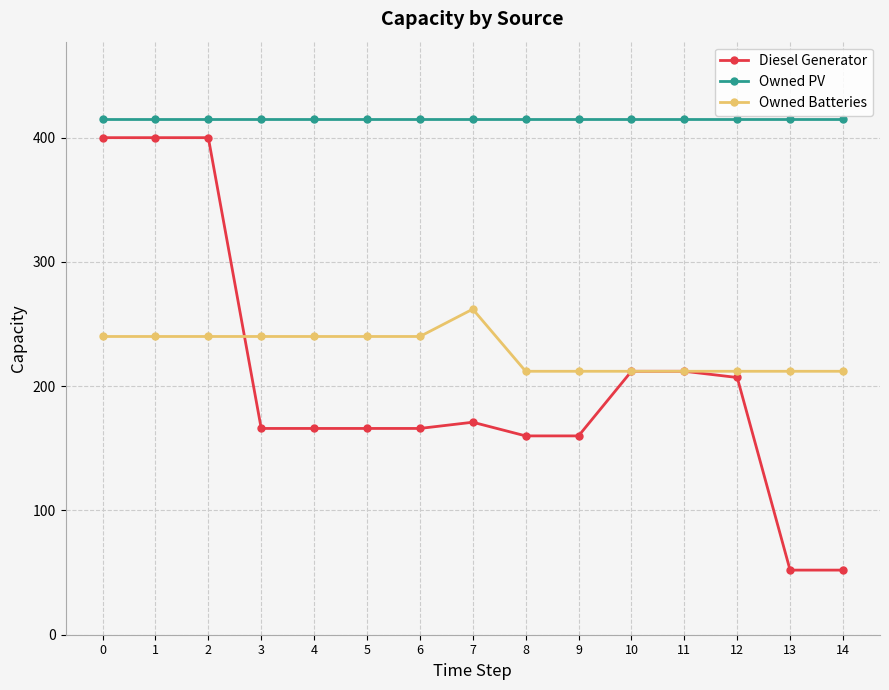

Is this an area chart (filled region under the line)?

No